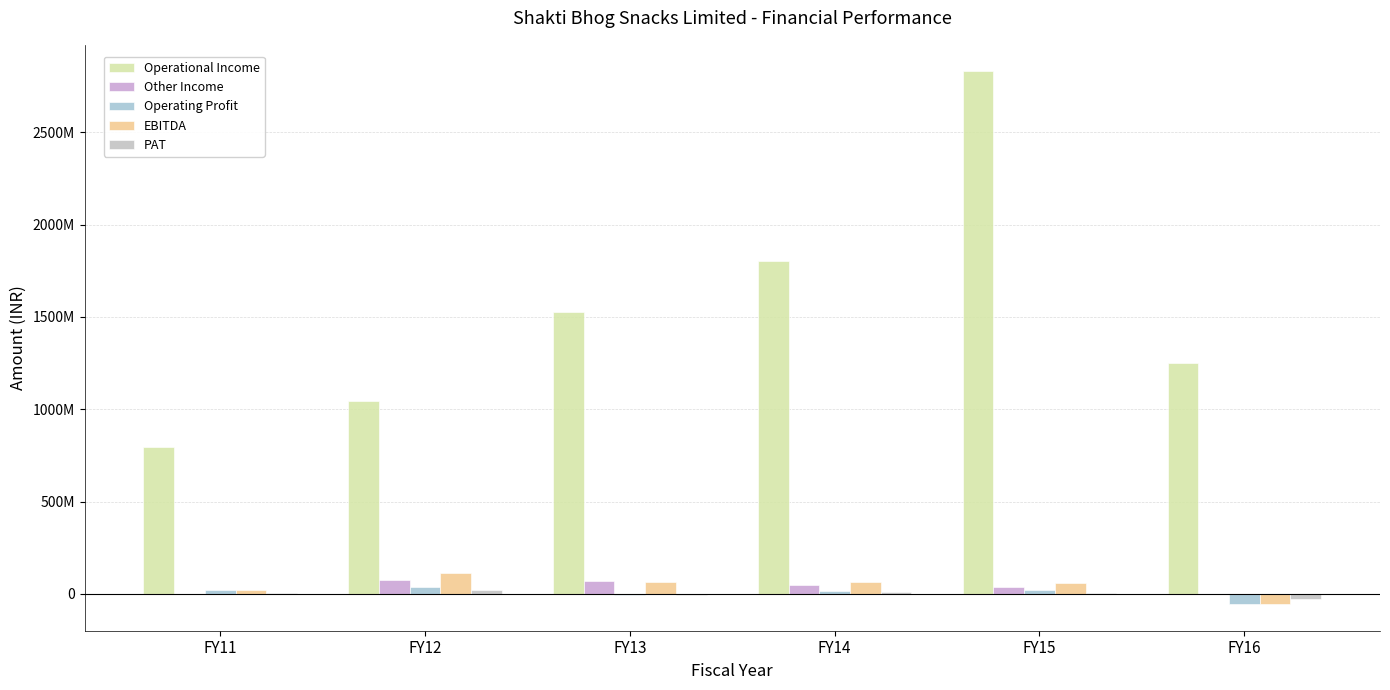

Is the value of Operational Income at FY14 greater than the value of PAT at FY16?

Yes